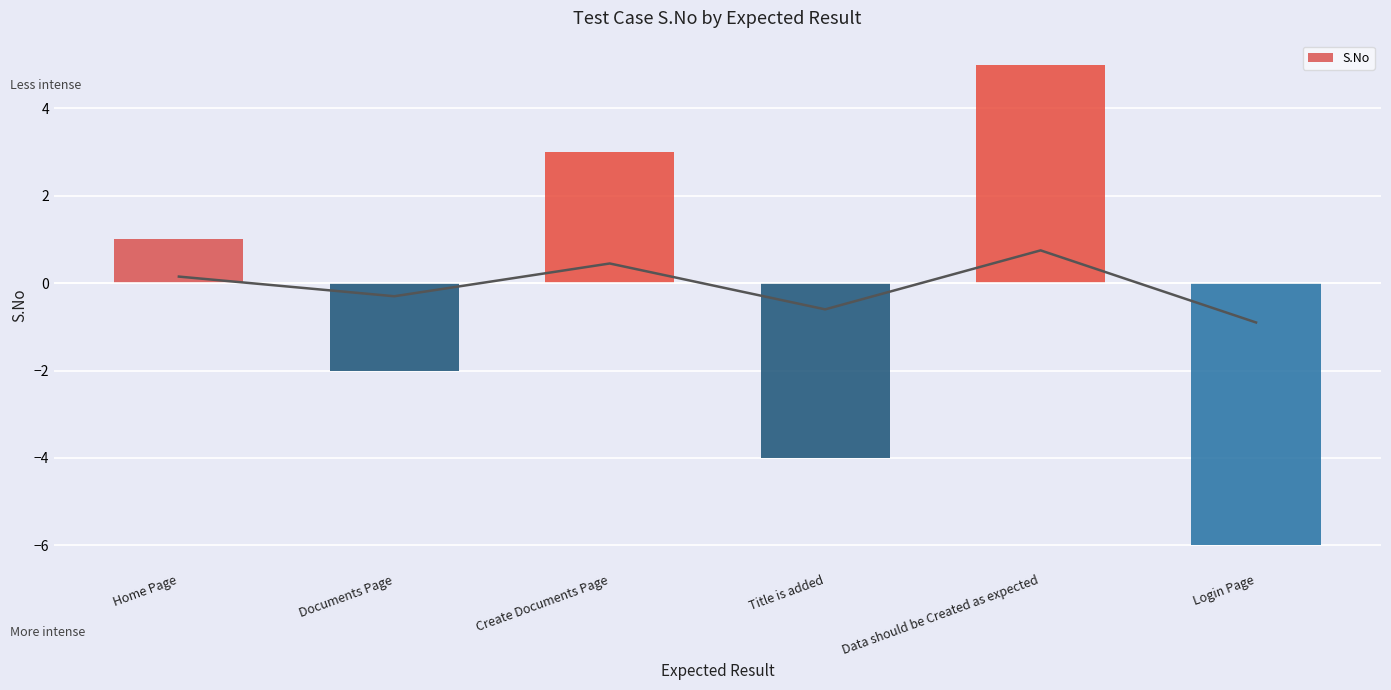

The S.No series shows -6 at Login Page. True or false?

True